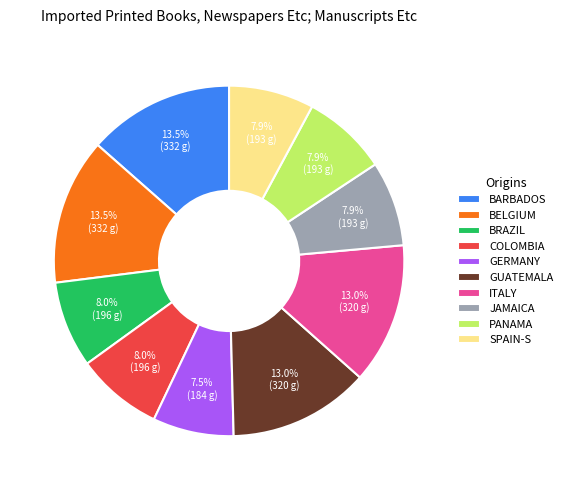

Does BELGIUM account for over 50% of the chart?

No